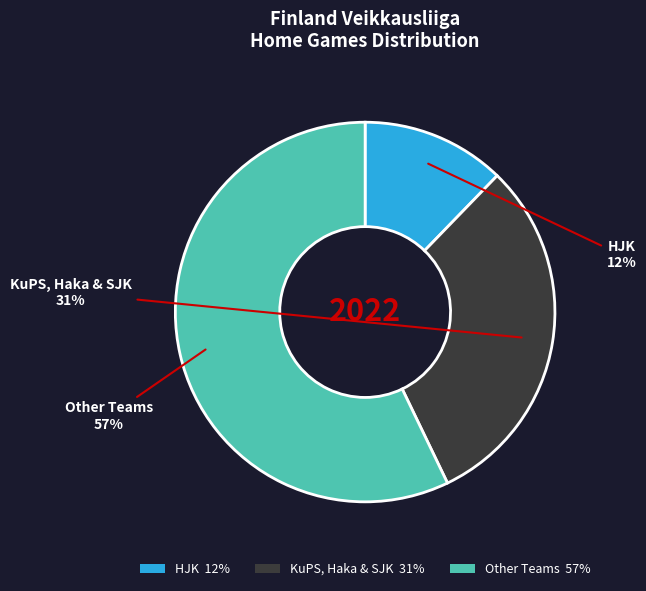

To the nearest percent, what portion does KuPS, Haka & SJK 31% represent?

31%